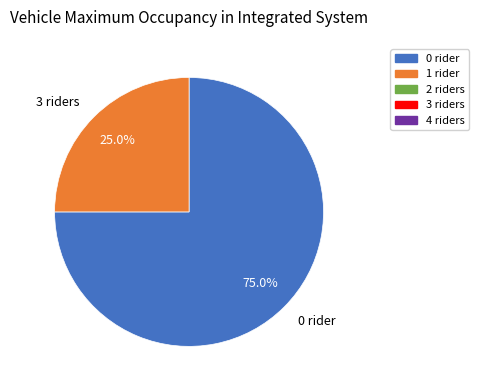

Rank the categories by value from highest to lowest.

0 rider, 3 riders